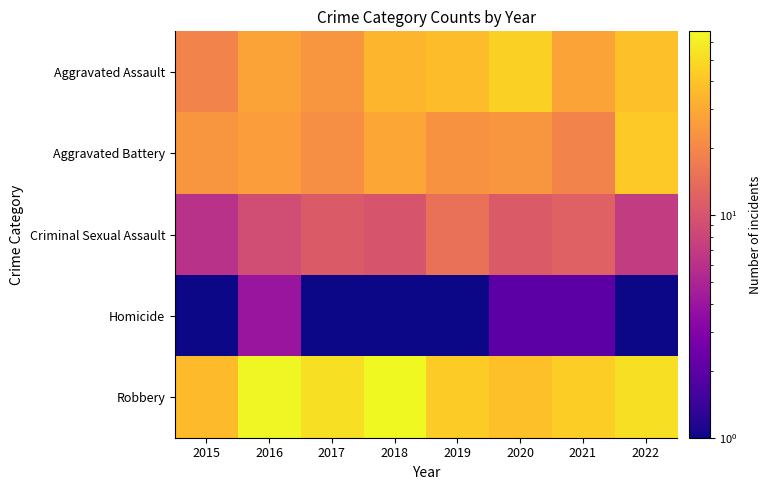

Reading left to right, what are all the values shown in this chart?

Aggravated Assault: 2015=19	2016=28	2017=24	2018=34	2019=37	2020=45	2021=28	2022=38
Aggravated Battery: 2015=24	2016=26	2017=22	2018=29	2019=23	2020=24	2021=19	2022=42
Criminal Sexual Assault: 2015=6	2016=9	2017=11	2018=10	2019=15	2020=11	2021=12	2022=7
Homicide: 2015=1	2016=4	2017=1	2018=1	2019=1	2020=2	2021=2	2022=1
Robbery: 2015=36	2016=65	2017=53	2018=67	2019=43	2020=38	2021=44	2022=53